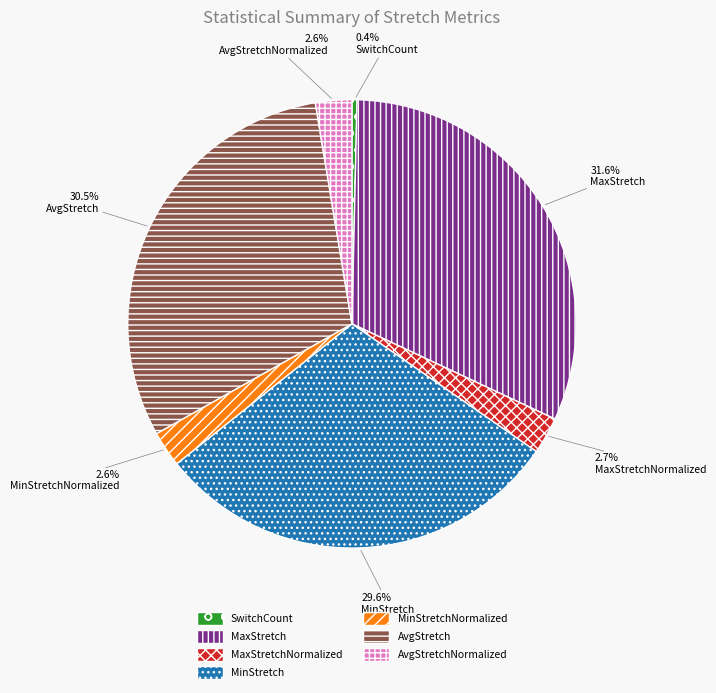

Does any single category account for the majority?

No